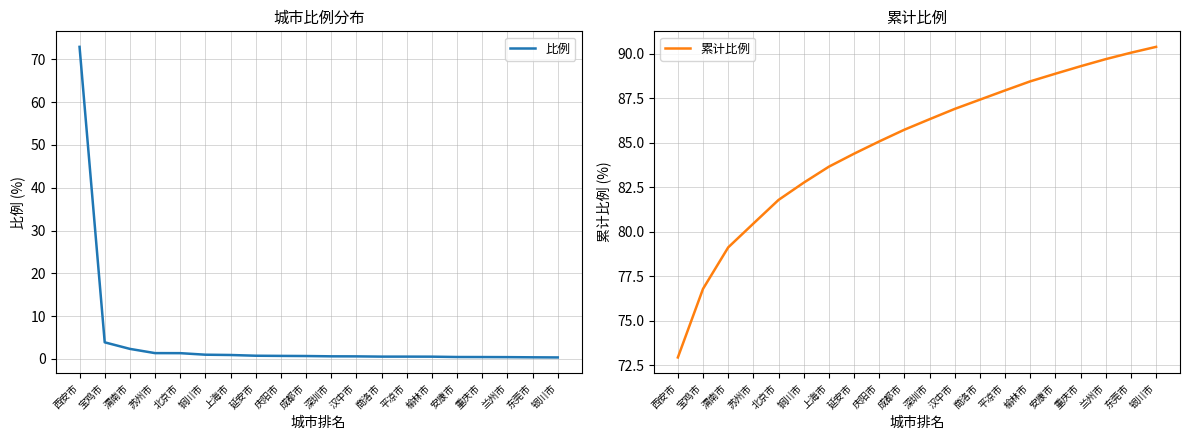

At which category is the sum across all series the highest?

西安市